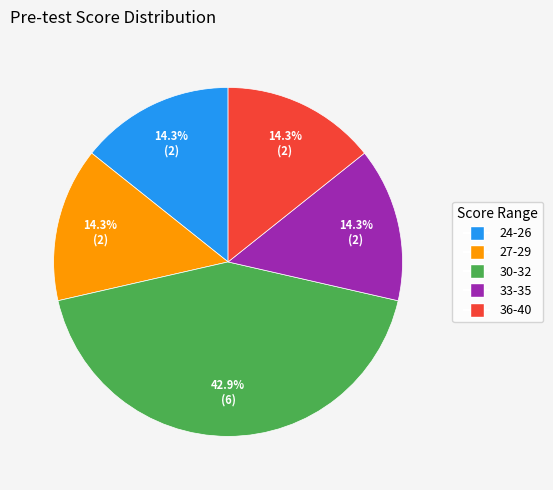

Combined, do 27-29 and 36-40 account for over 50%?

No